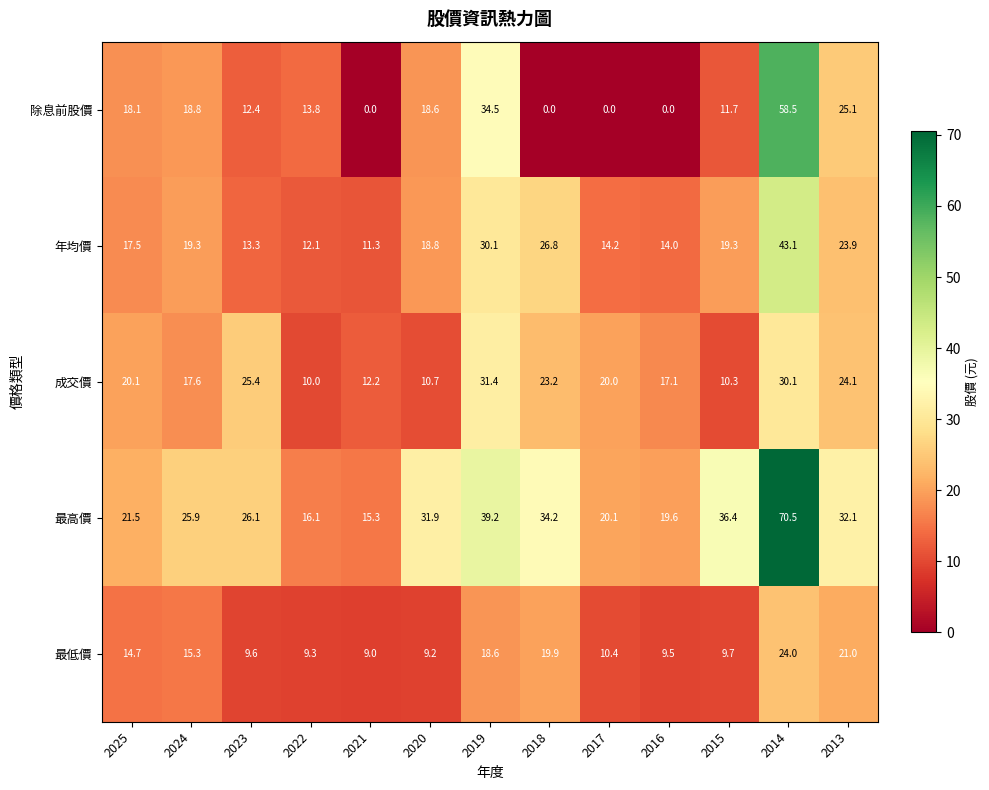

What is the total value across all series at 2016?

60.2